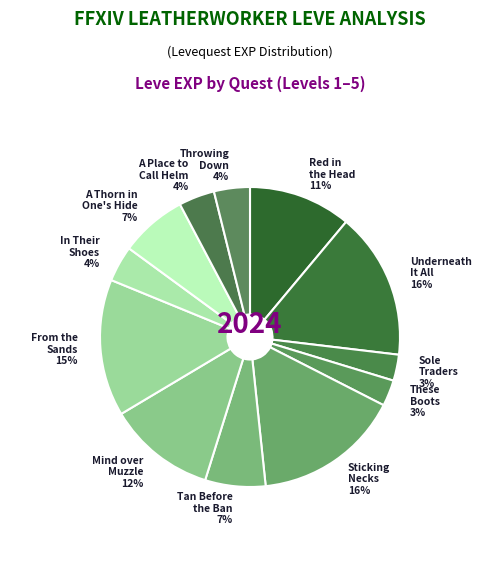

How many segments does this pie chart have?

12